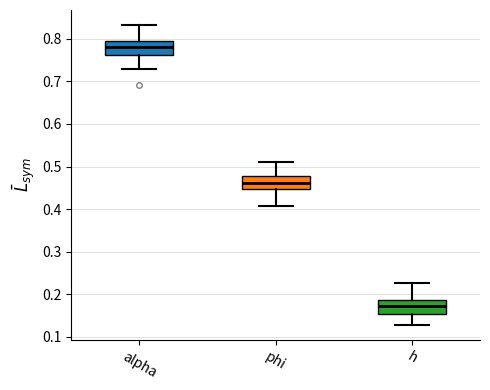

Reading left to right, read every box against the y-axis: the position of its median line, the range the box covers, and the ends of its whiskers. The values are not printed on the chart, so give them approximately, as read against the axis.

alpha: median 0.78, box 0.76 to 0.80, whiskers 0.73 to 0.83
phi: median 0.46, box 0.45 to 0.48, whiskers 0.41 to 0.51
h: median 0.17, box 0.15 to 0.19, whiskers 0.13 to 0.23